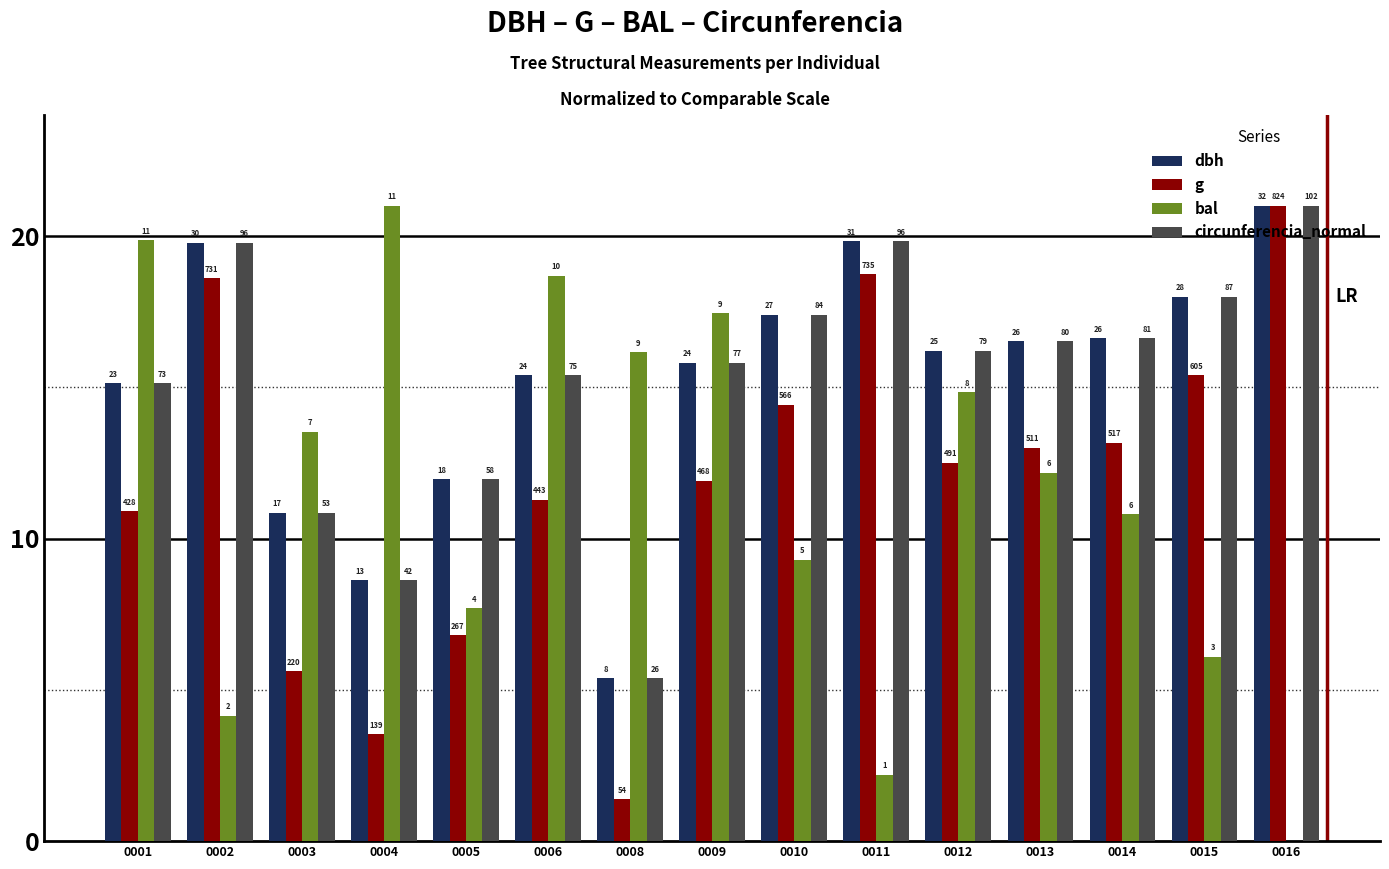

Between 0001 and 0002, which series saw the biggest shift?

bal